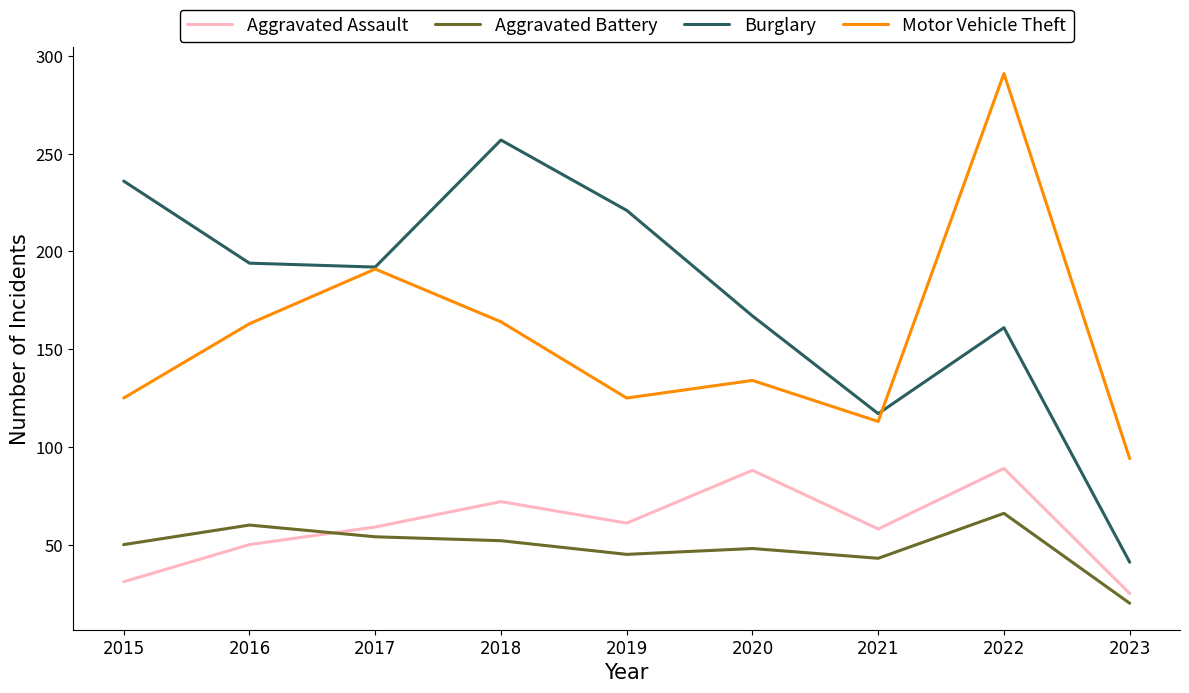

List the series in order of their peak value, highest first.

Motor Vehicle Theft, Burglary, Aggravated Assault, Aggravated Battery